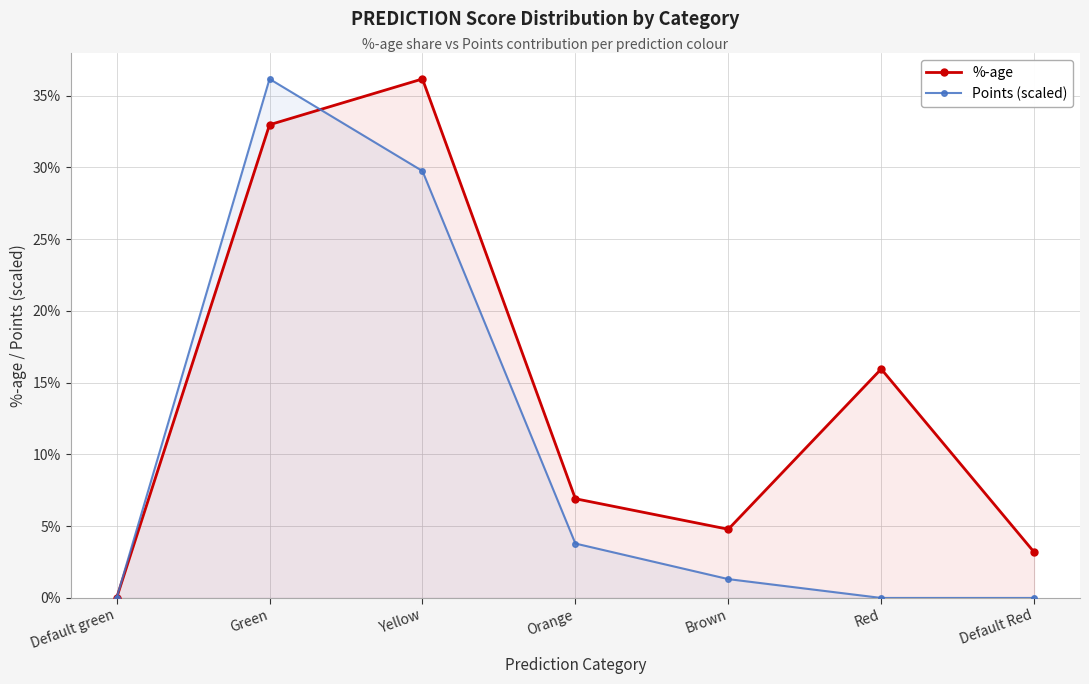

List the labels in order of %-age value, largest first.

Yellow, Green, Red, Orange, Brown, Default Red, Default green